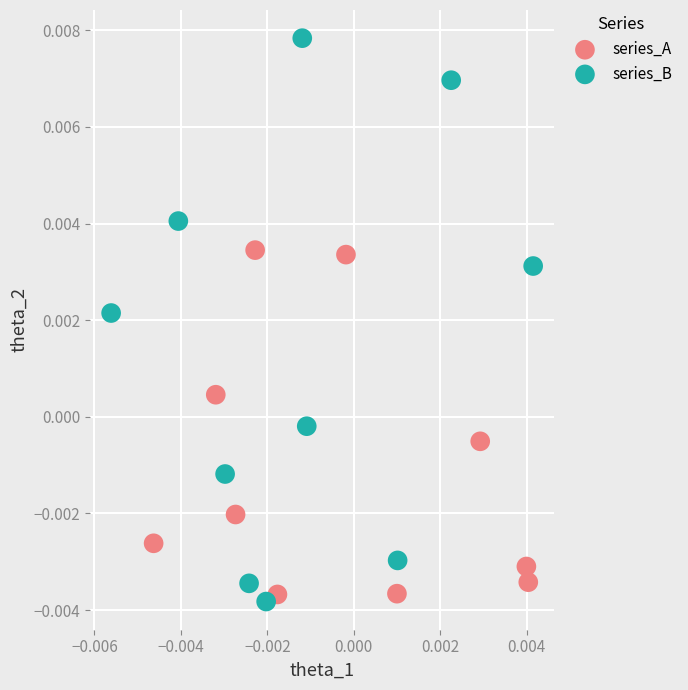

What are all the series names shown in the legend?

series_A, series_B